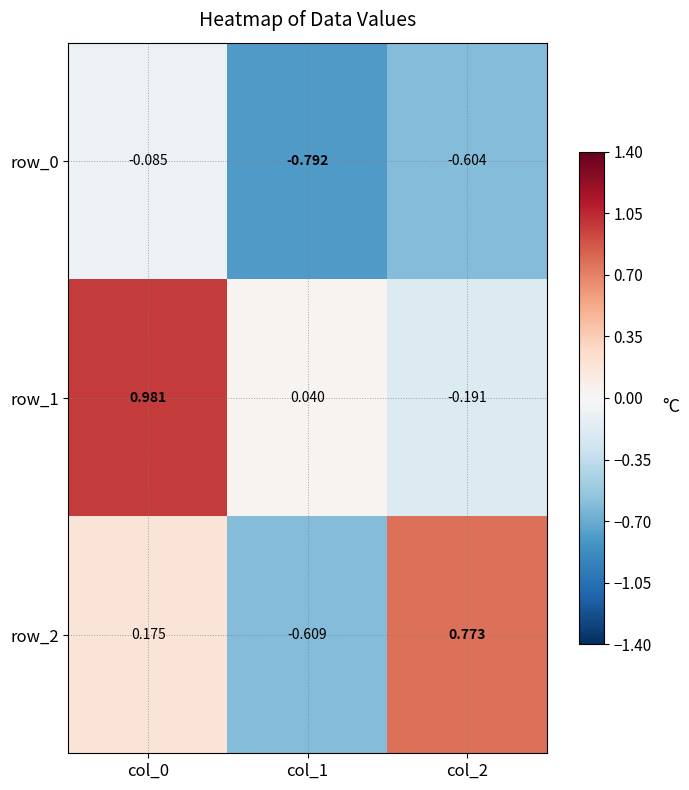

Is the value of row_0 at col_1 greater than the value of row_2 at col_1?

No